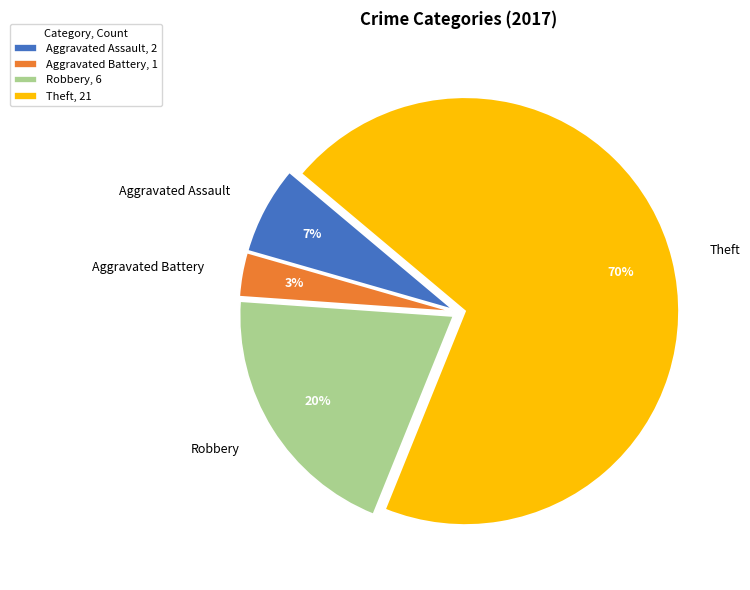

What is the ratio of the value at Robbery to the value at Theft?

0.3